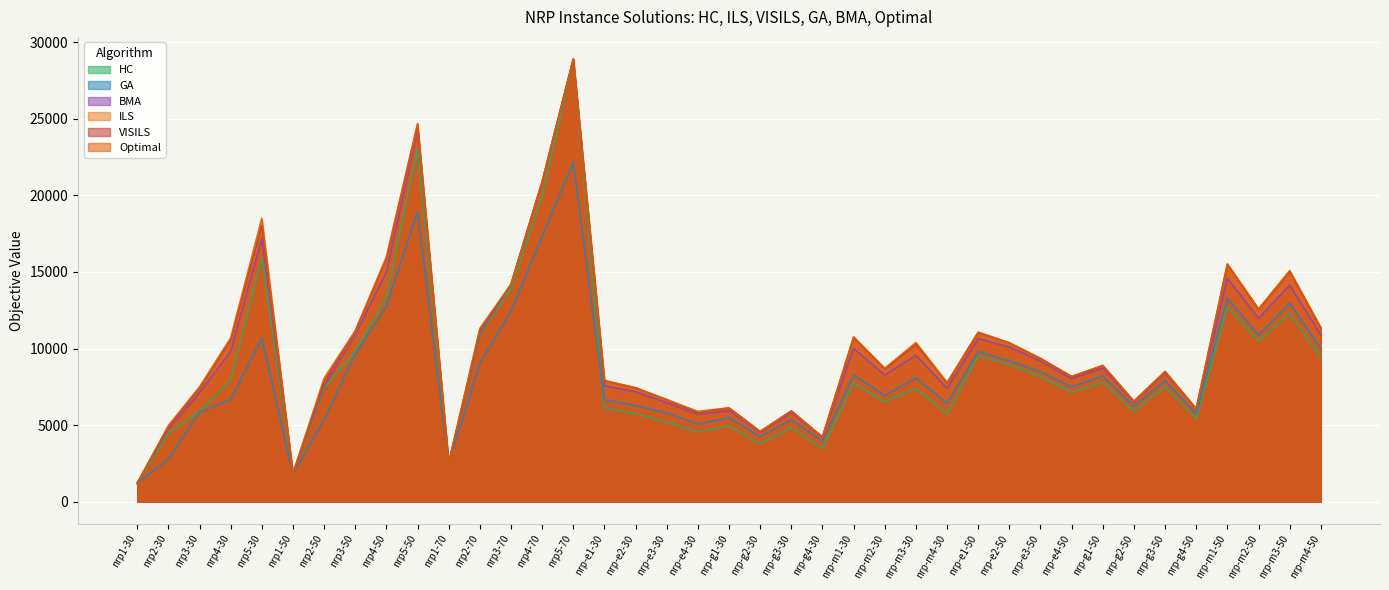

Where is ILS nearest to the value 15045?

nrp-m3-50